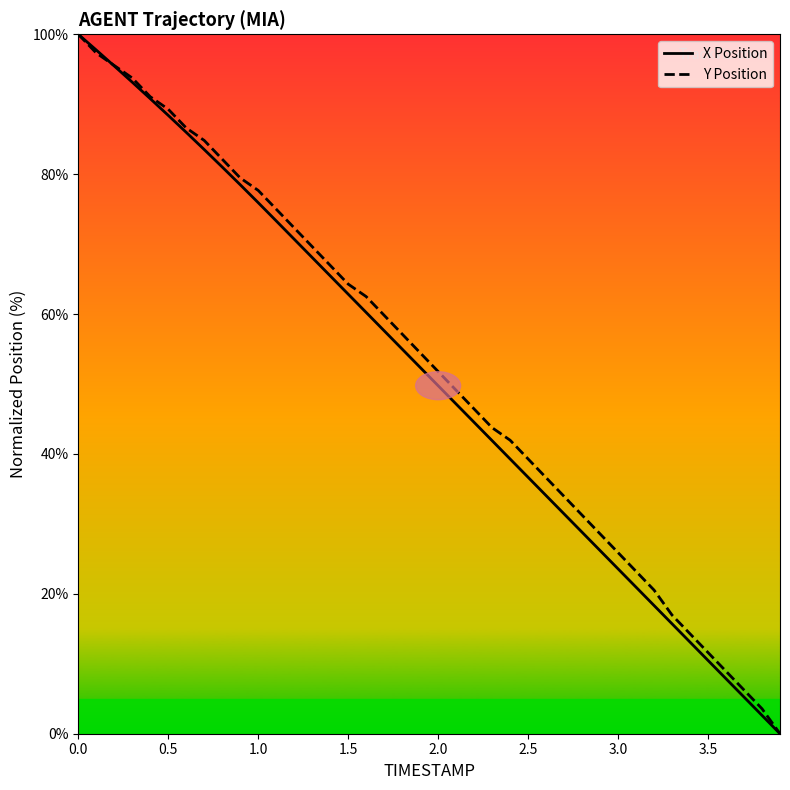

Rank the series by their maximum value, from highest to lowest.

X Position, Y Position